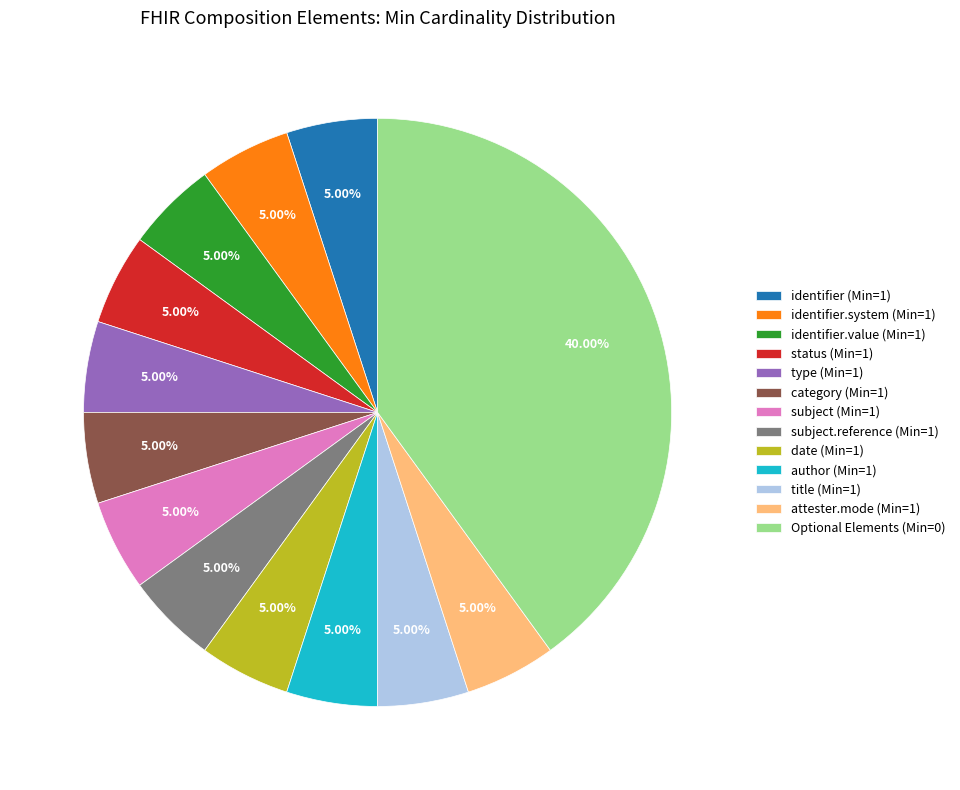

Count the number of slices in the pie.

13